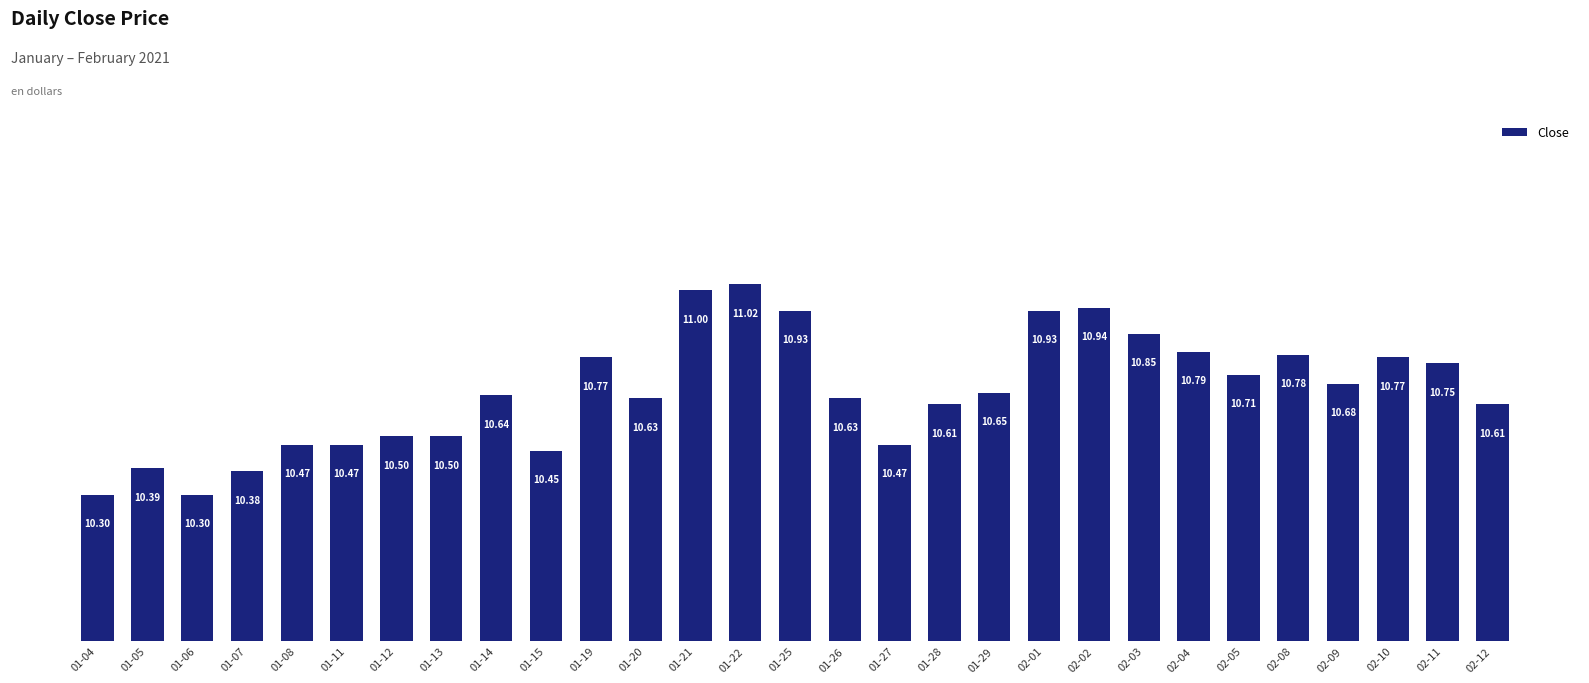

Which label corresponds to the largest value in the chart?

01-22